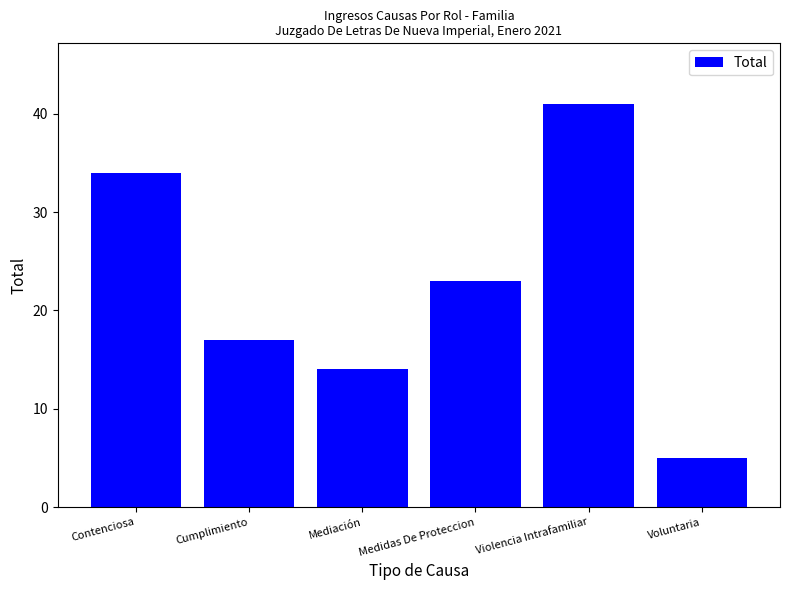

Is it true that the value at Contenciosa is 46?

False